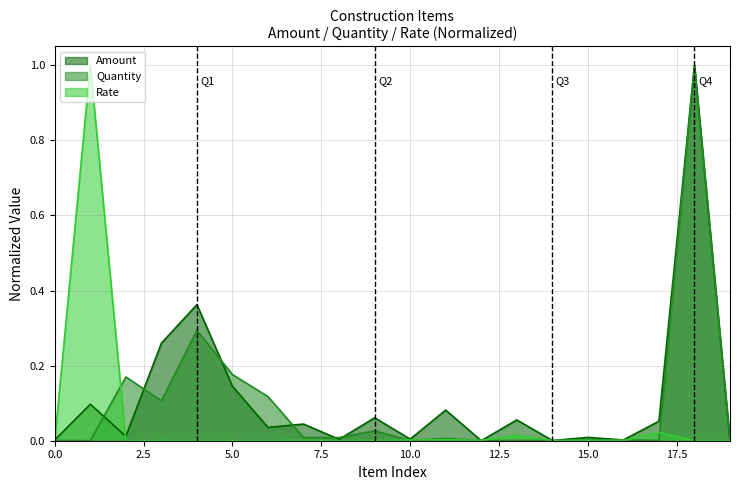

Which series has the largest total across all categories?

Amount